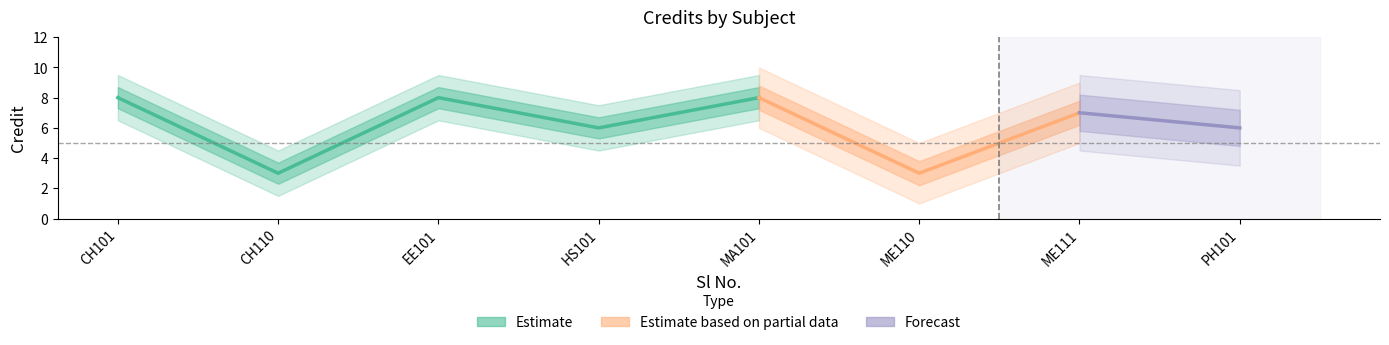

What is the sum of the values at 3 and 6?

11